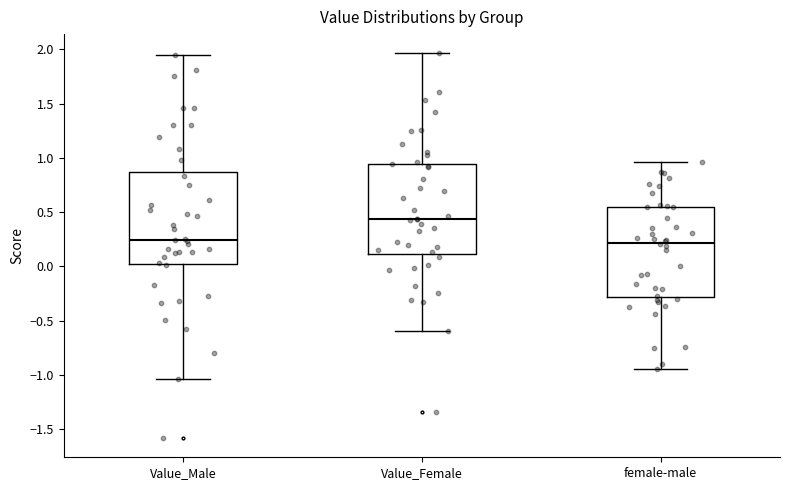

Where does the median line of the box for female-male sit on the y-axis? The values are not printed on the chart, so give them approximately, as read against the axis.

0.20